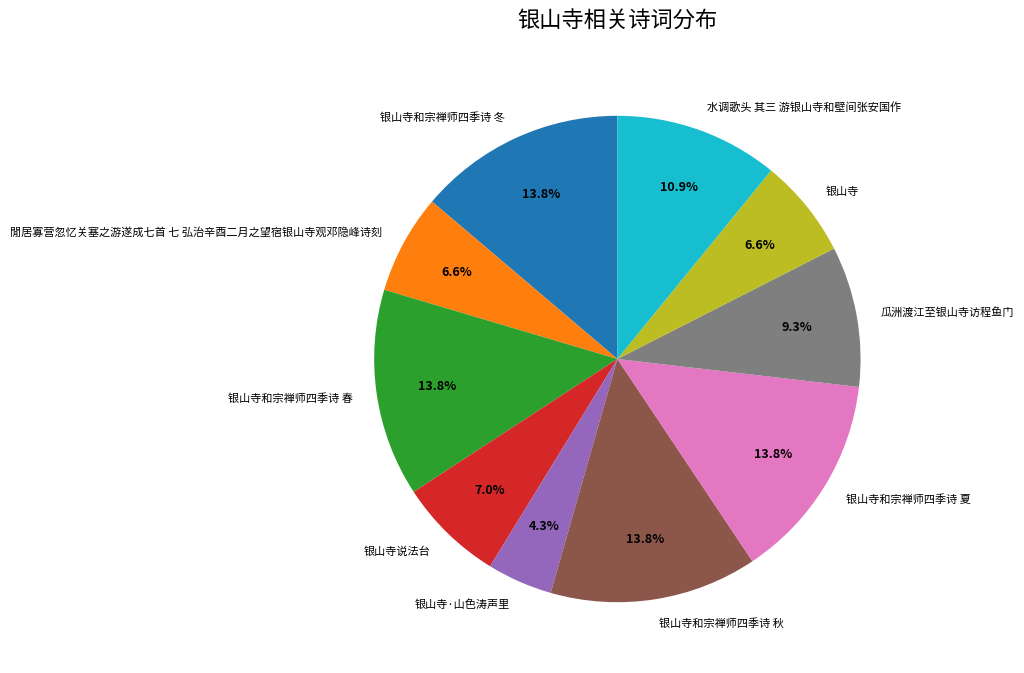

The 閒居寡营忽忆关塞之游遂成七首 七 弘治辛酉二月之望宿银山寺观邓隐峰诗刻 slice represents 7% of the pie. True or false?

True